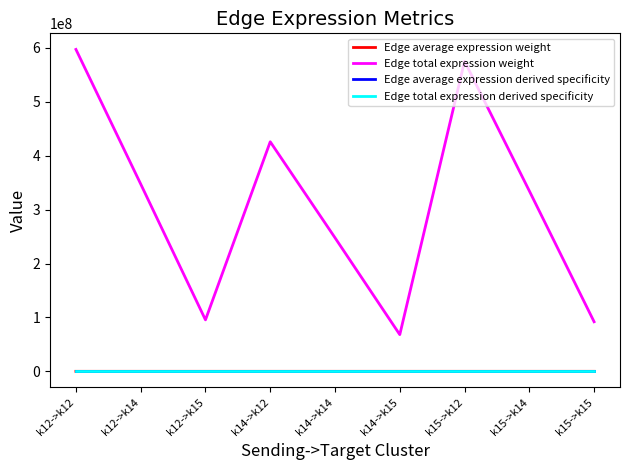

Count the number of categories in the chart.

9